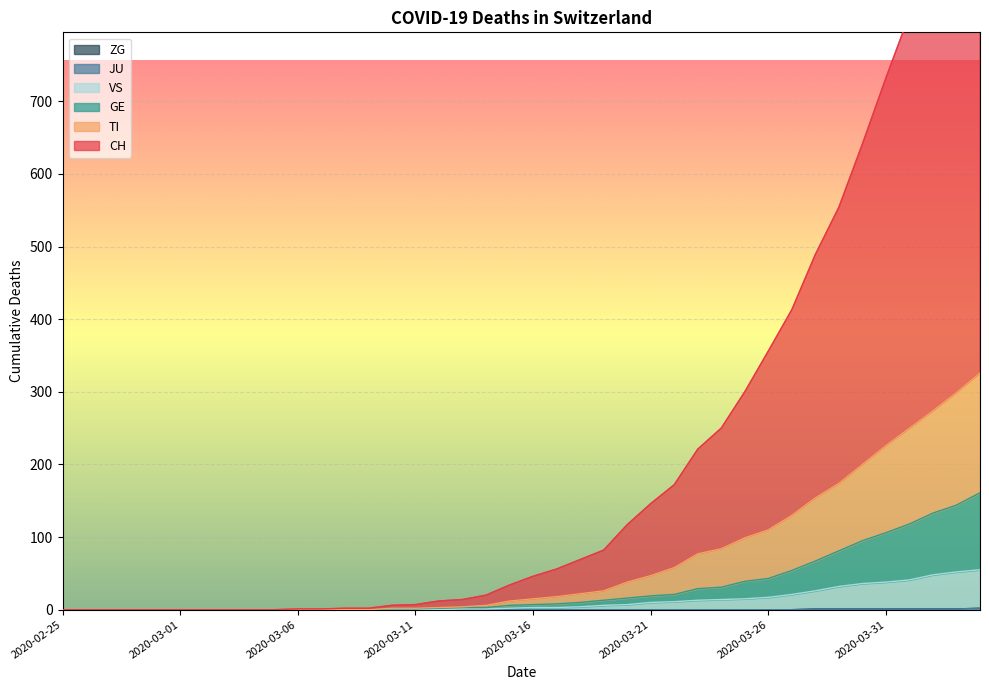

The value of ZG at 2020-03-23 is 1. True or false?

False